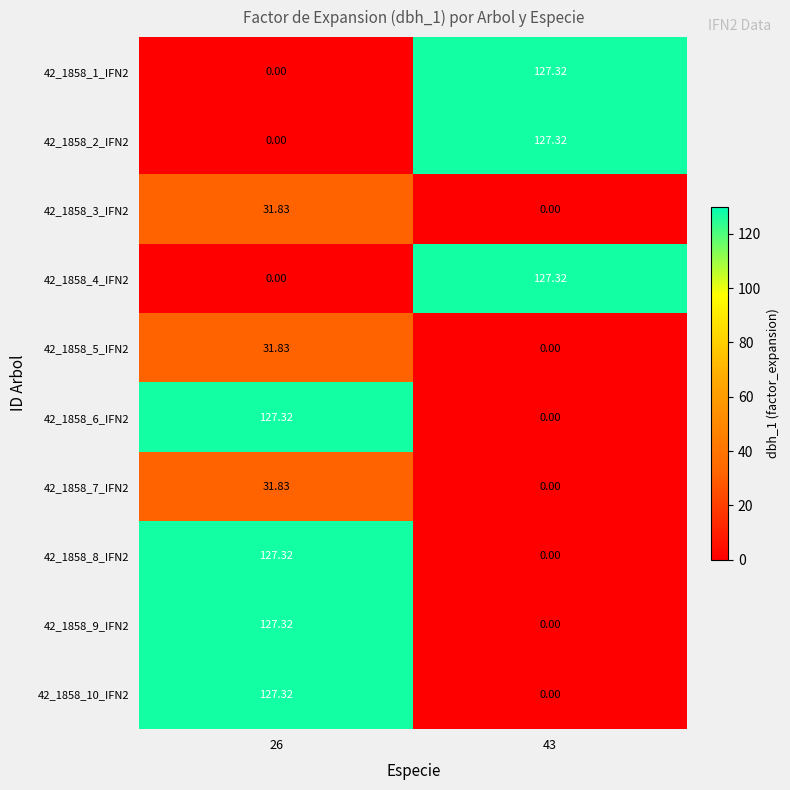

Is the value of 42_1858_6_IFN2 at 43 greater than the value of 42_1858_7_IFN2 at 26?

No